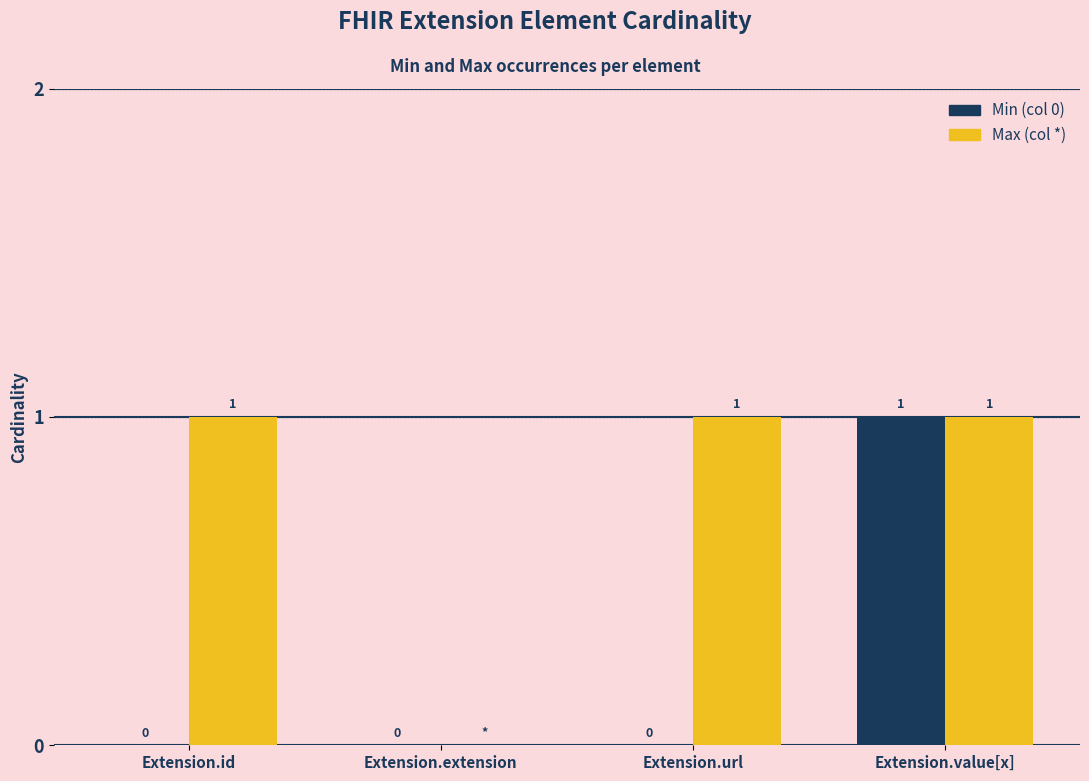

What is the sum of all Max (col *) values?

3